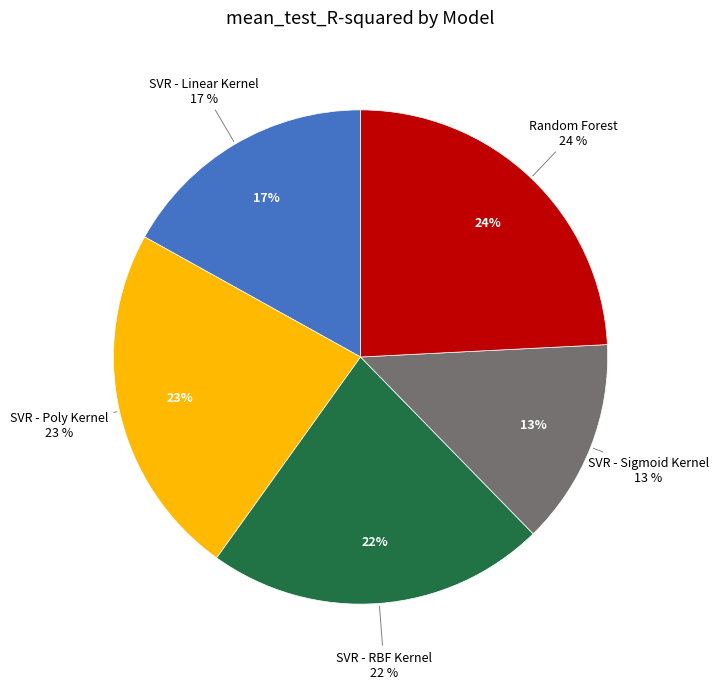

How much of the chart is everything except SVR - Poly Kernel?

76.8%